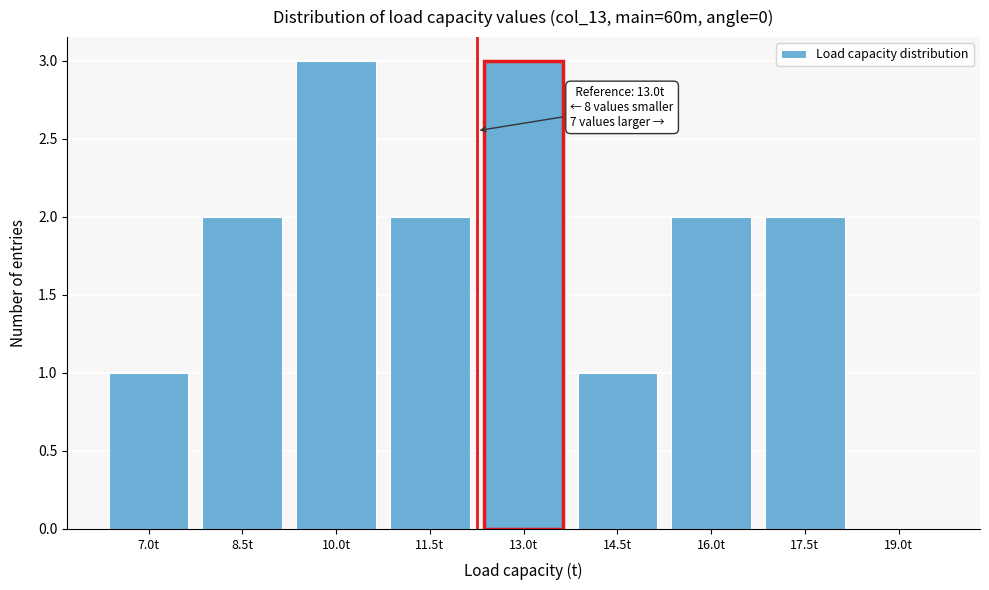

Which has a higher value, 13.0t or 7.0t?

13.0t